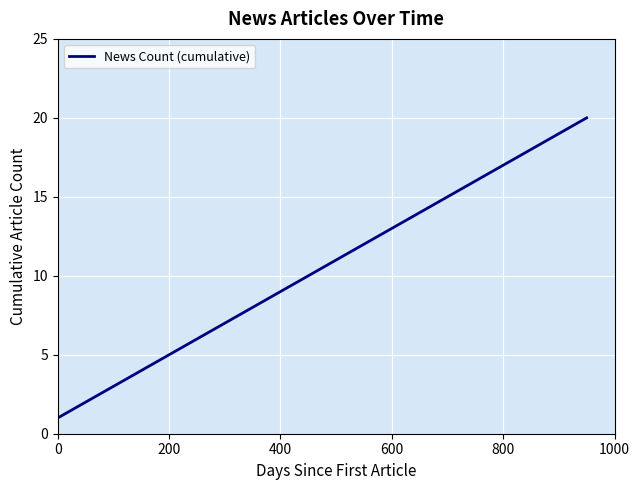

What is the difference between the maximum and minimum values?

19